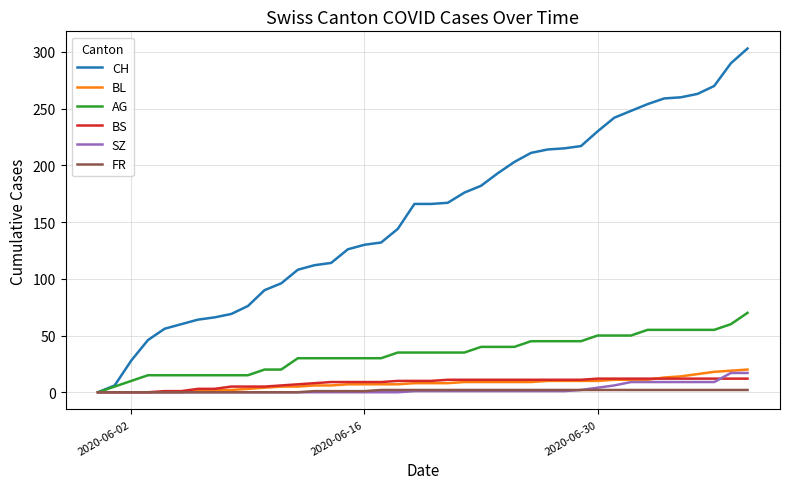

Which series has the largest range (max minus min)?

CH